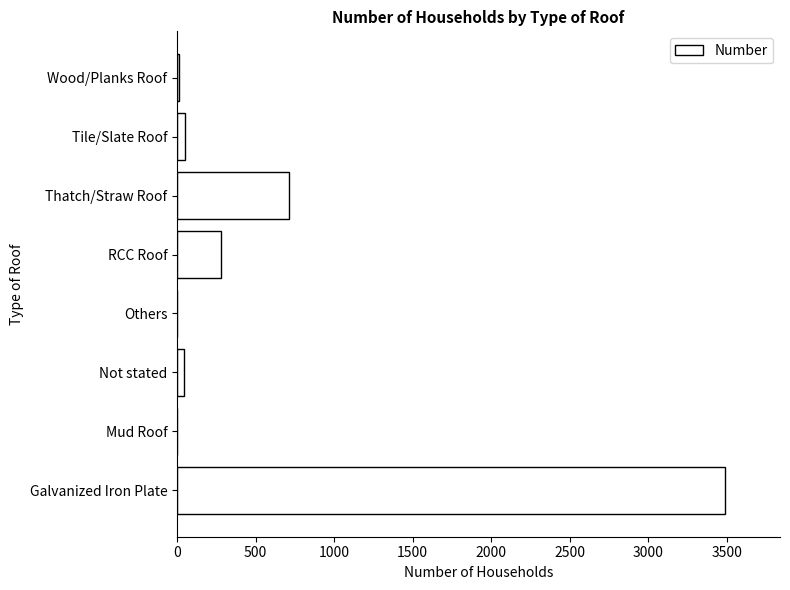

At which label is the value closest to 1745?

Thatch/Straw Roof